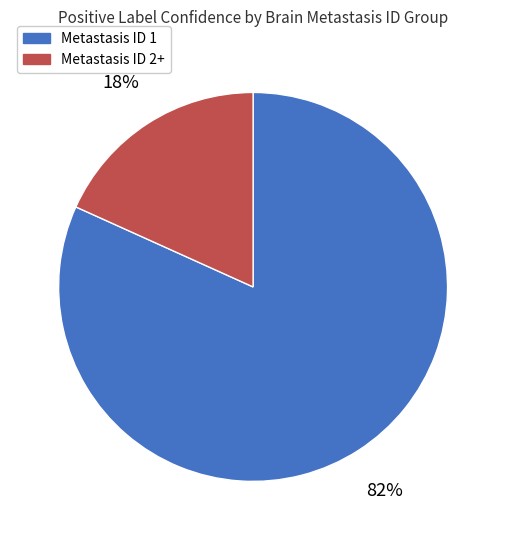

To the nearest percent, what is the average slice percentage?

50%